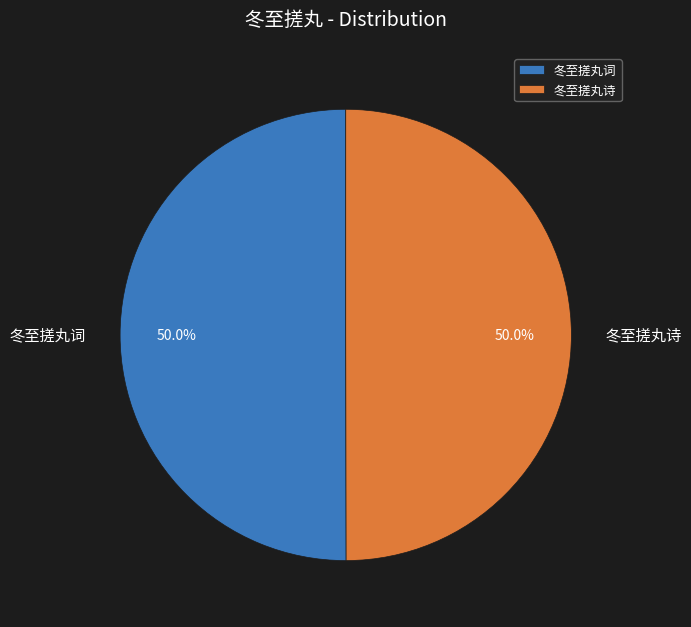

True or false: 冬至搓丸词 accounts for 50% of the total.

True